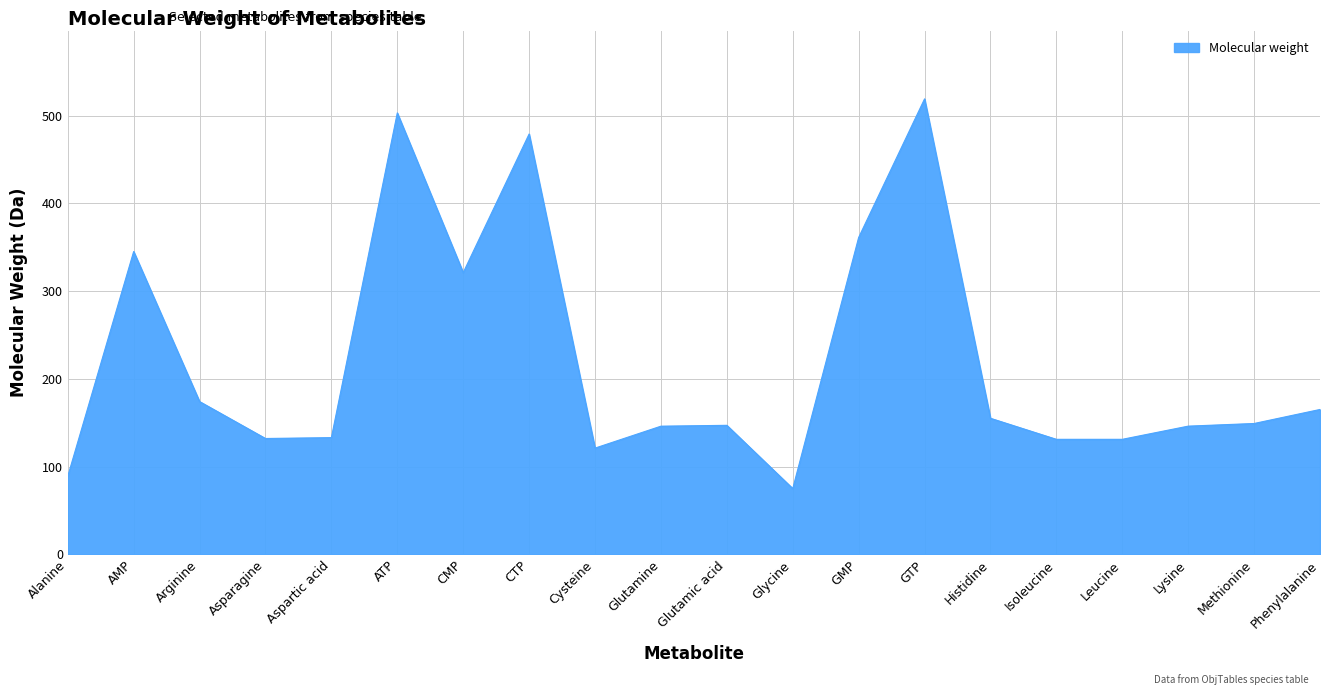

Which category has the lowest value across all series?

Glycine